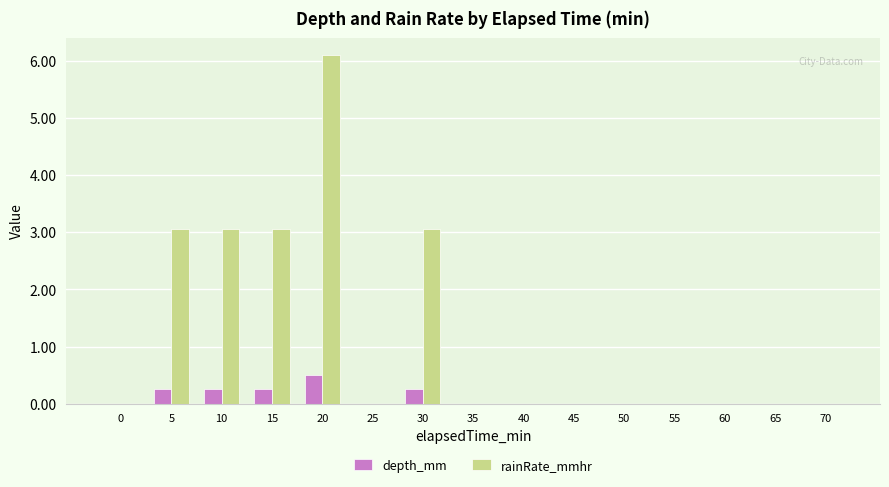

Which series changed the most between 10 and 50?

rainRate_mmhr